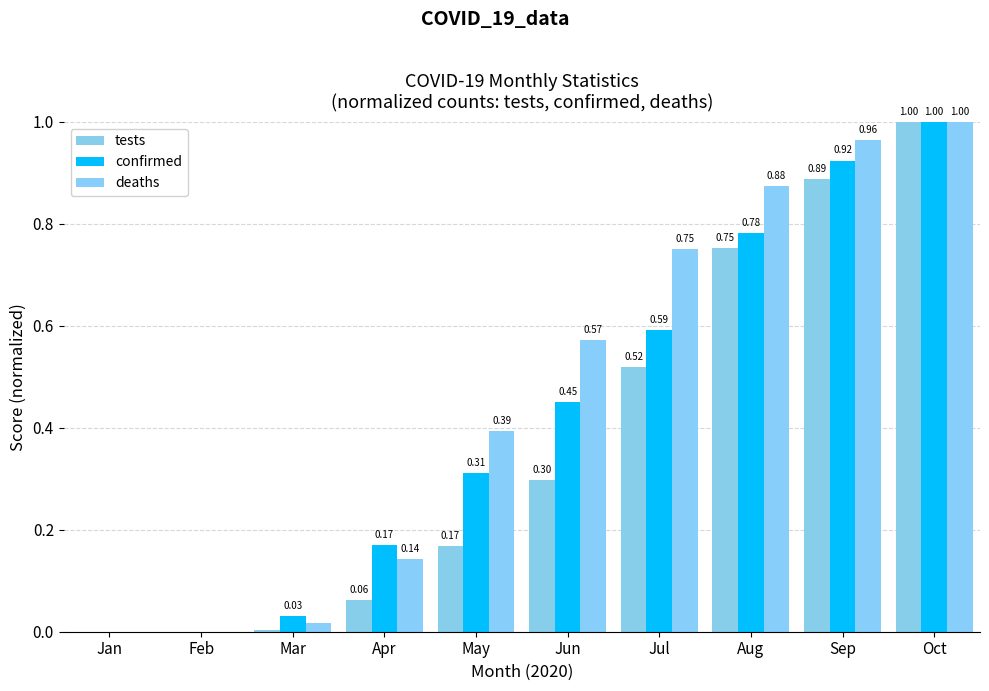

The value of deaths at May is 0.2. True or false?

False